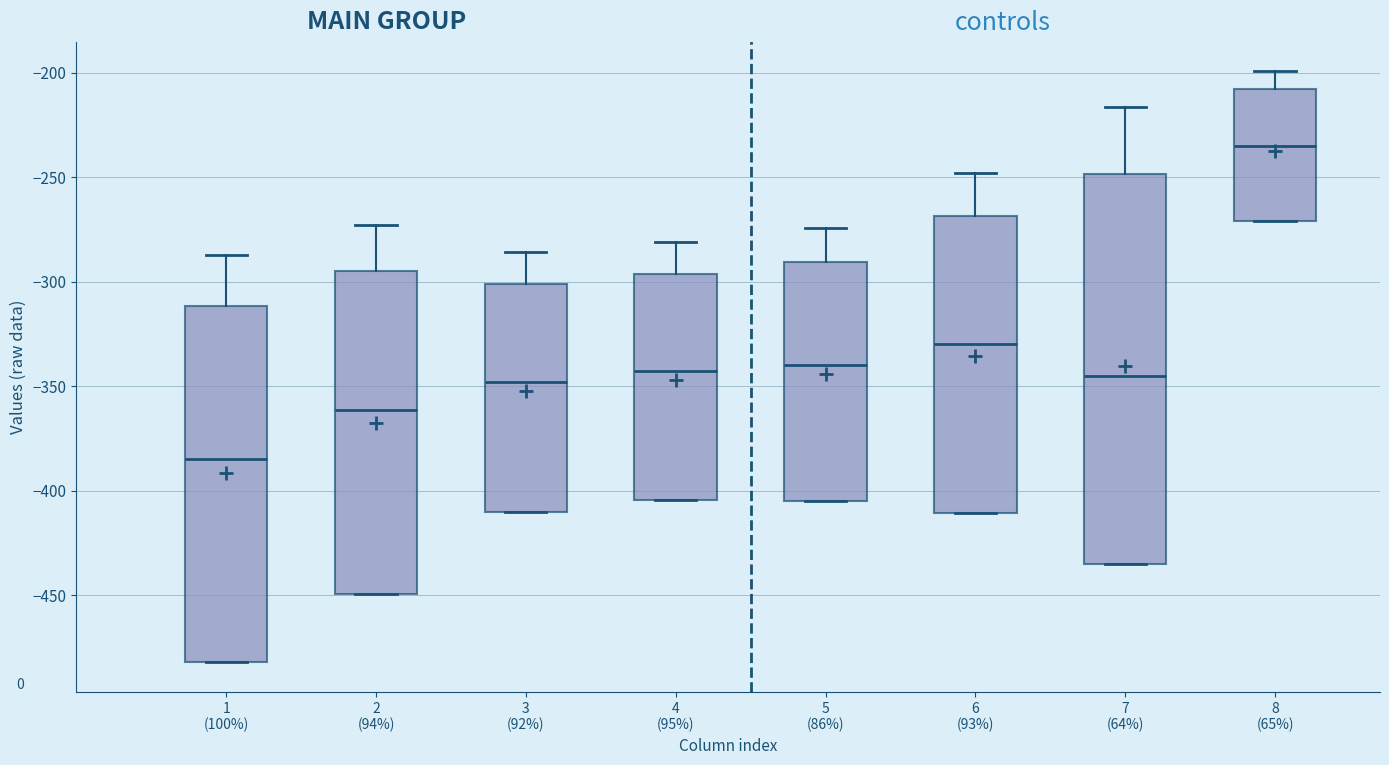

Where is the lower edge of the box for 4 (95%) on the y-axis? The values are not printed on the chart, so give them approximately, as read against the axis.

-405